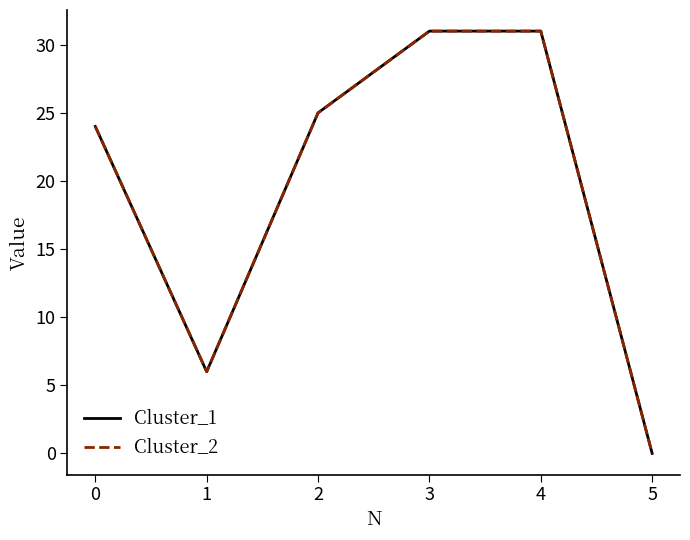

True or false: Cluster_1 and Cluster_2 intersect in this chart.

False